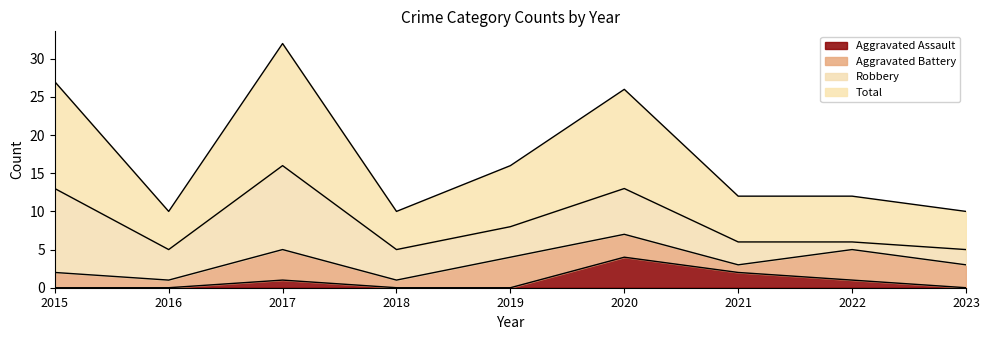

At which label is Total closest to 21?

2019